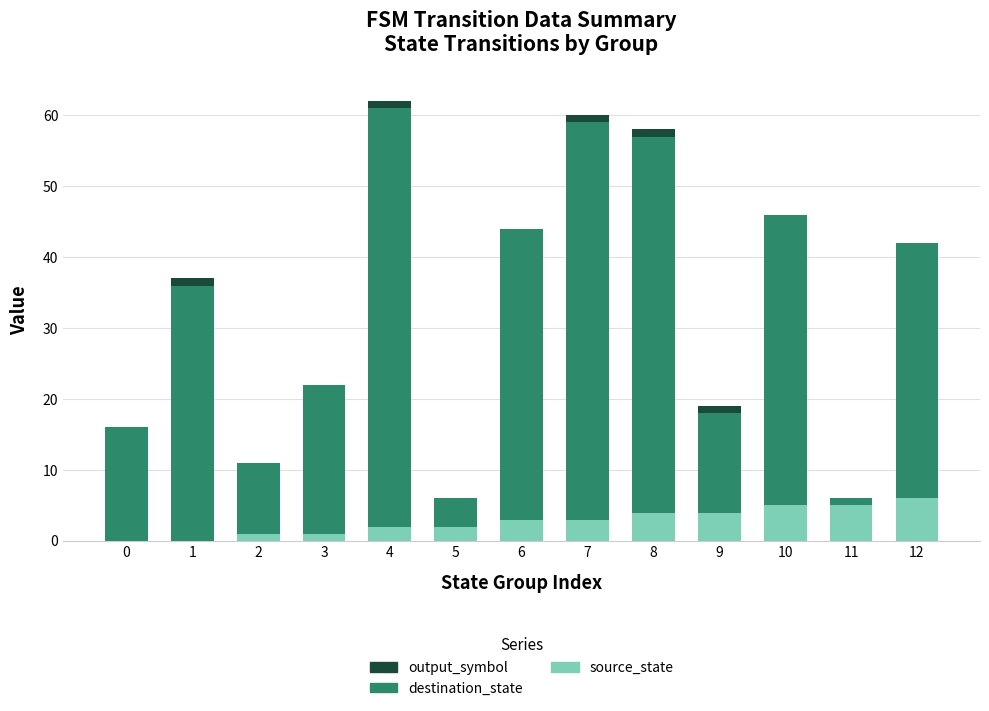

Does the chart contain stacked bars?

Yes